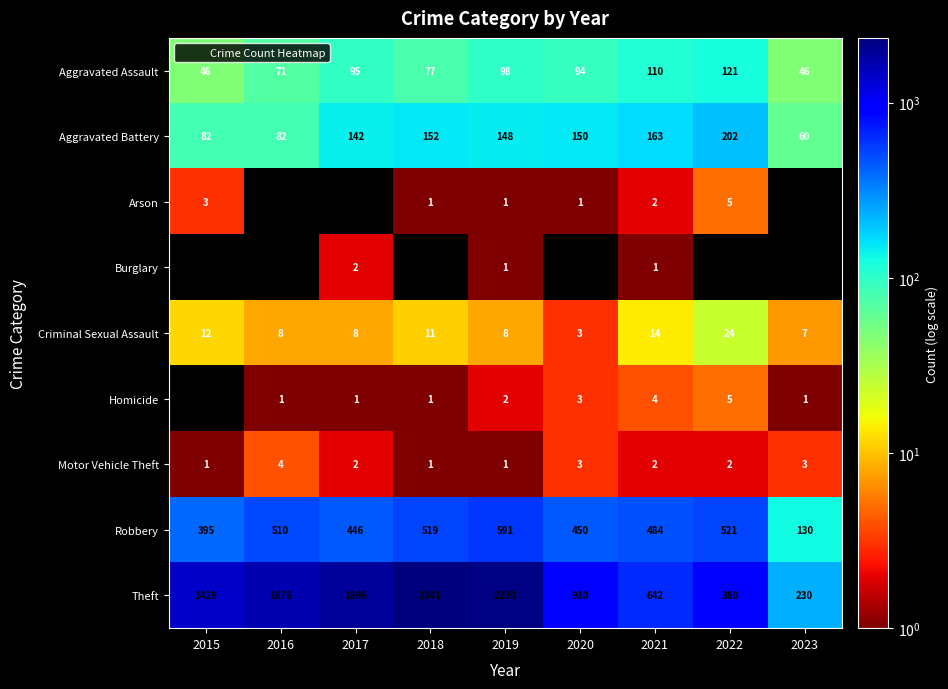

At which label does Motor Vehicle Theft reach its minimum?

2015